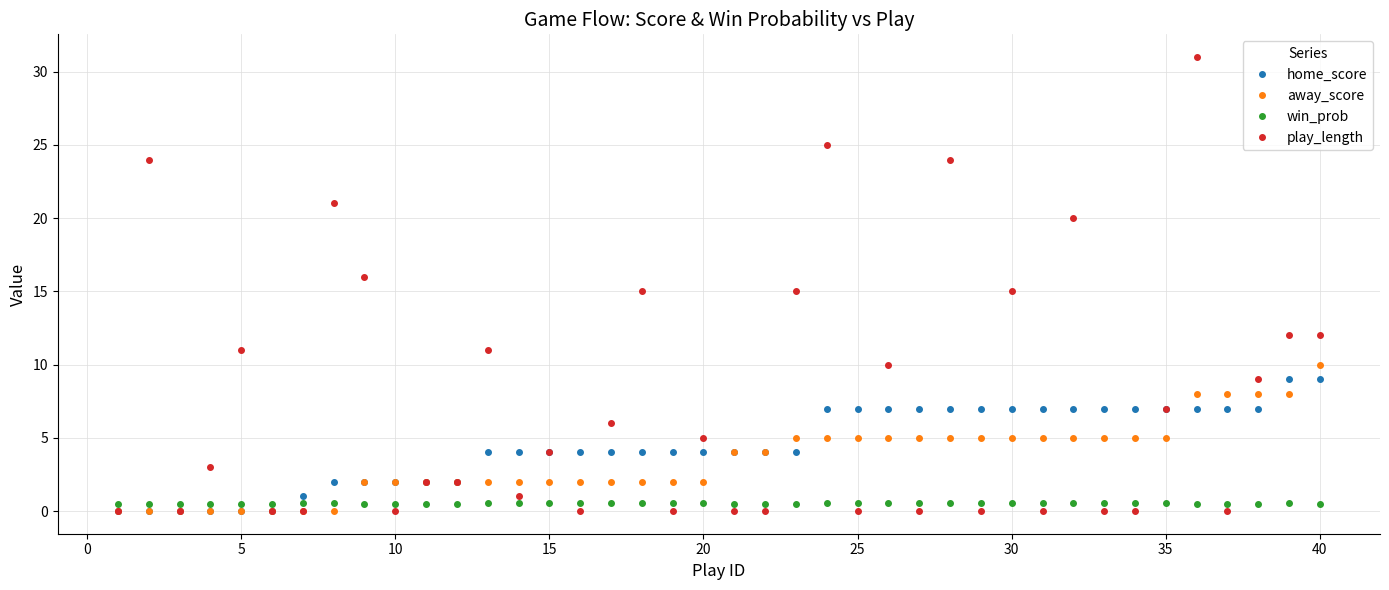

True or false: play_length has more than 1 interior local peaks.

True